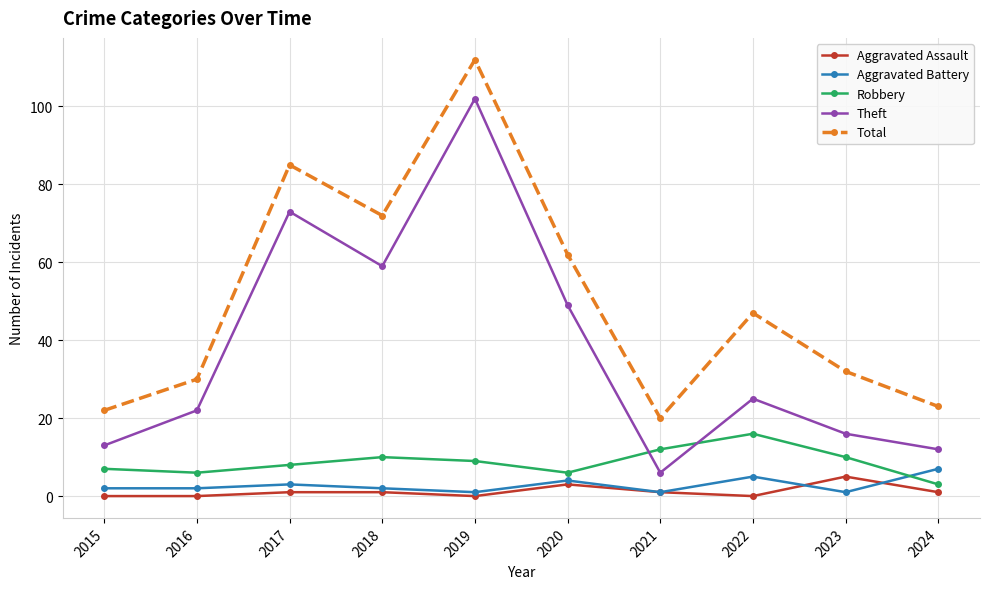

How many series are shown in this chart?

5